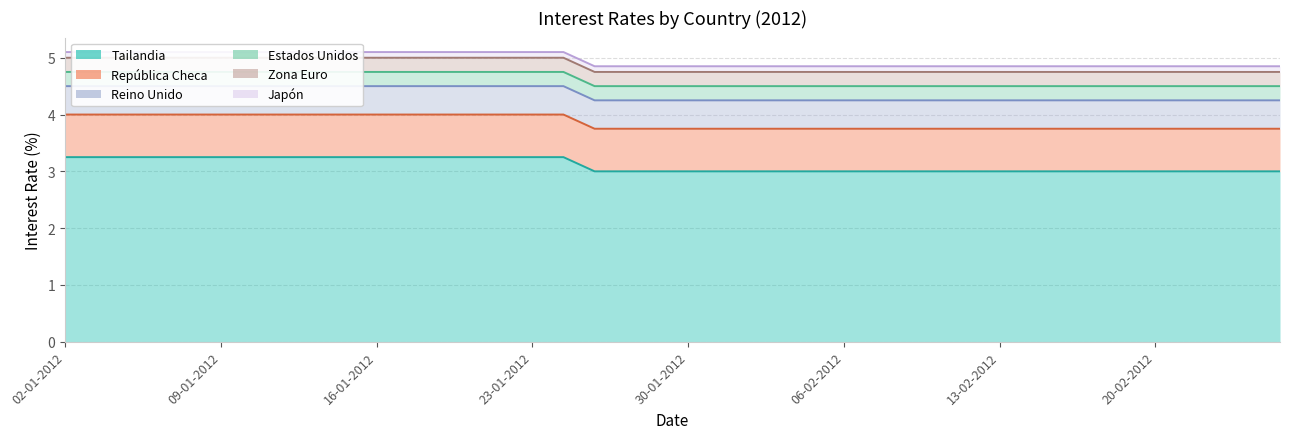

Reading left to right, extract all data points from this chart.

República Checa: 0.8	0.8	0.8	0.8	0.8	0.8	0.8	0.8	0.8	0.8	0.8	0.8	0.8	0.8	0.8	0.8	0.8	0.8	0.8	0.8	0.8	0.8	0.8	0.8	0.8	0.8	0.8	0.8	0.8	0.8	0.8	0.8	0.8	0.8	0.8	0.8	0.8	0.8	0.8	0.8
Japón: 0.1	0.1	0.1	0.1	0.1	0.1	0.1	0.1	0.1	0.1	0.1	0.1	0.1	0.1	0.1	0.1	0.1	0.1	0.1	0.1	0.1	0.1	0.1	0.1	0.1	0.1	0.1	0.1	0.1	0.1	0.1	0.1	0.1	0.1	0.1	0.1	0.1	0.1	0.1	0.1
Estados Unidos: 0.2	0.2	0.2	0.2	0.2	0.2	0.2	0.2	0.2	0.2	0.2	0.2	0.2	0.2	0.2	0.2	0.2	0.2	0.2	0.2	0.2	0.2	0.2	0.2	0.2	0.2	0.2	0.2	0.2	0.2	0.2	0.2	0.2	0.2	0.2	0.2	0.2	0.2	0.2	0.2
Zona Euro: 0.2	0.2	0.2	0.2	0.2	0.2	0.2	0.2	0.2	0.2	0.2	0.2	0.2	0.2	0.2	0.2	0.2	0.2	0.2	0.2	0.2	0.2	0.2	0.2	0.2	0.2	0.2	0.2	0.2	0.2	0.2	0.2	0.2	0.2	0.2	0.2	0.2	0.2	0.2	0.2
Tailandia: 3.2	3.2	3.2	3.2	3.2	3.2	3.2	3.2	3.2	3.2	3.2	3.2	3.2	3.2	3.2	3.2	3.2	3.0	3.0	3.0	3.0	3.0	3.0	3.0	3.0	3.0	3.0	3.0	3.0	3.0	3.0	3.0	3.0	3.0	3.0	3.0	3.0	3.0	3.0	3.0
Reino Unido: 0.5	0.5	0.5	0.5	0.5	0.5	0.5	0.5	0.5	0.5	0.5	0.5	0.5	0.5	0.5	0.5	0.5	0.5	0.5	0.5	0.5	0.5	0.5	0.5	0.5	0.5	0.5	0.5	0.5	0.5	0.5	0.5	0.5	0.5	0.5	0.5	0.5	0.5	0.5	0.5